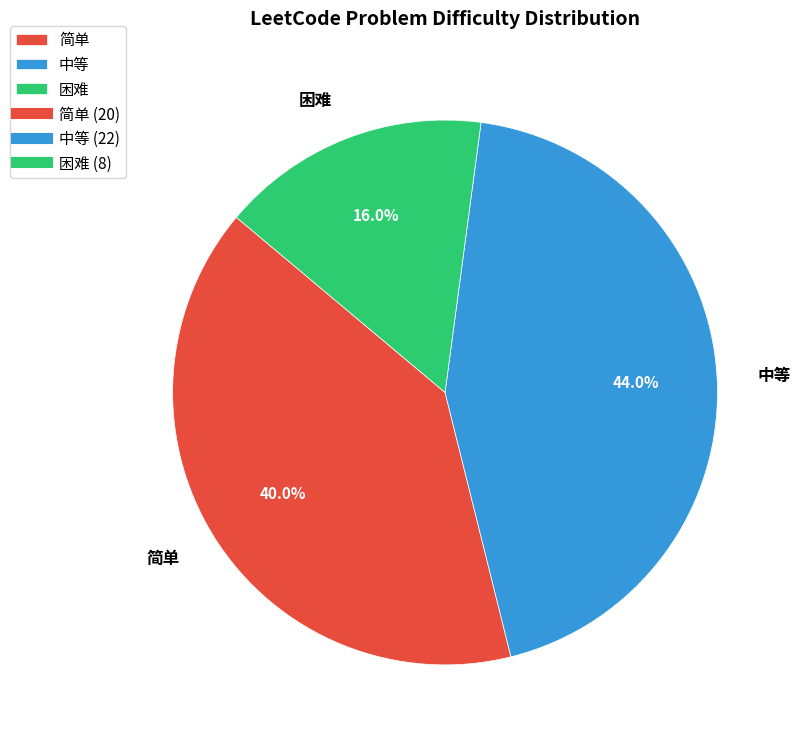

What percentage is the 简单 slice, to the nearest percent?

40%